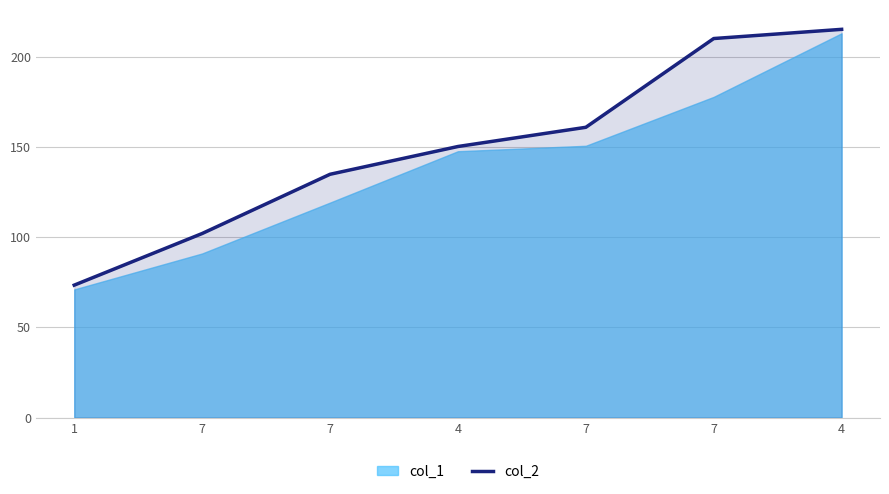

Read the value at 4.

150.3